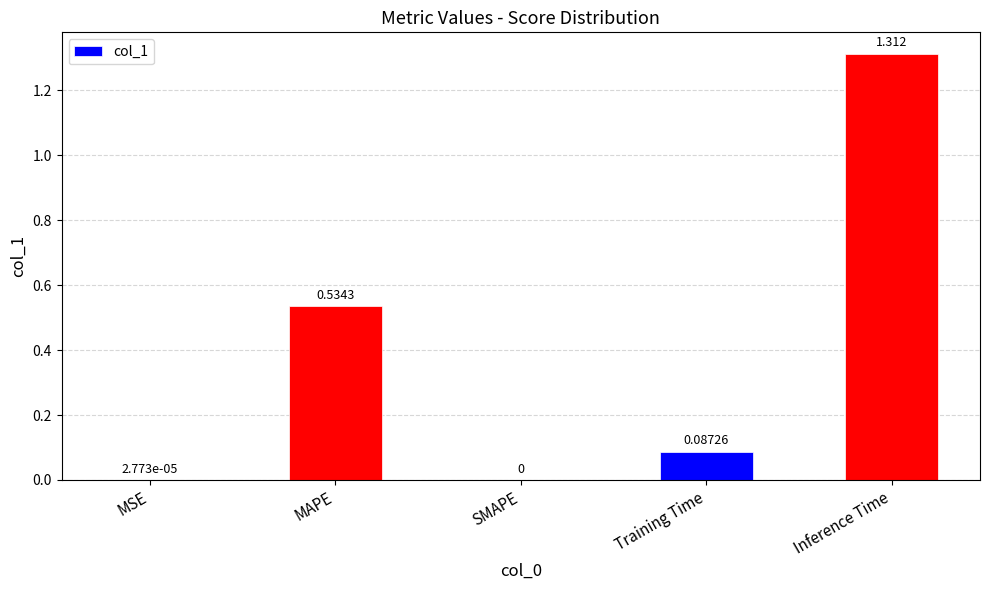

At which category does the chart reach its peak across all series?

Inference Time